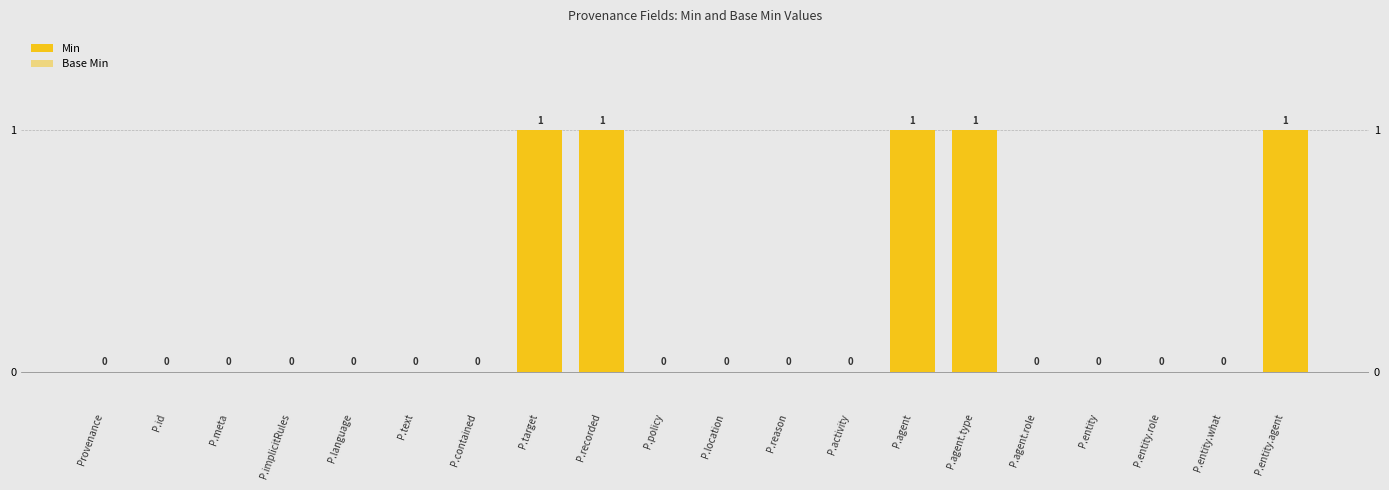

What position from the left is P.target?

8